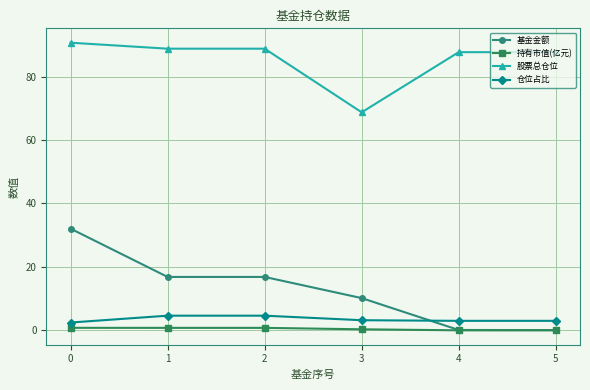

Count the number of categories in the chart.

6